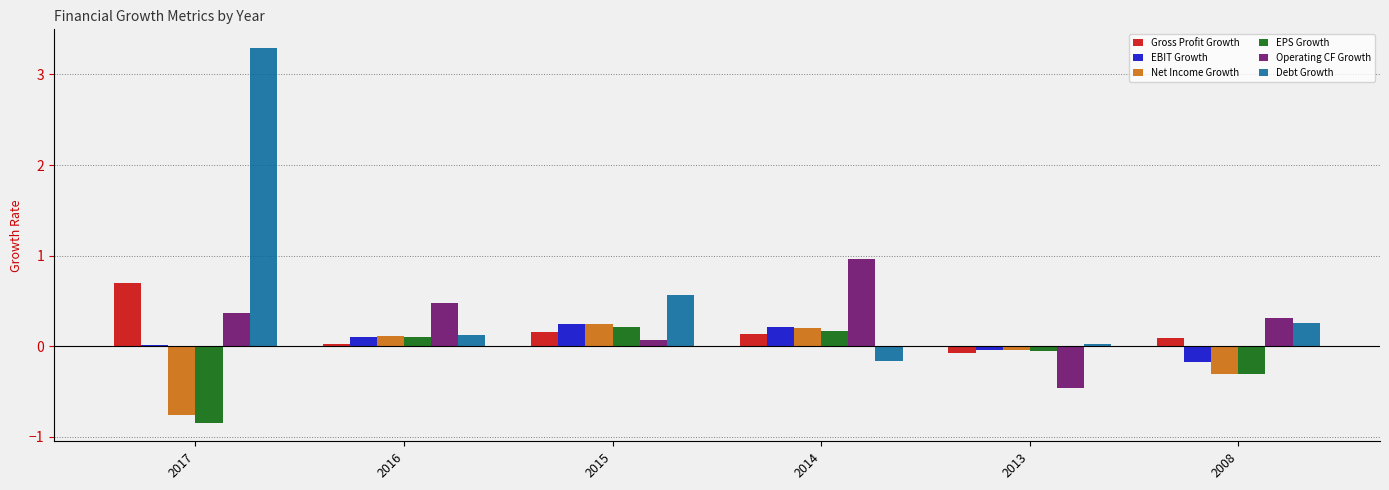

Between 2016 and 2013, which series saw the biggest shift?

Operating CF Growth